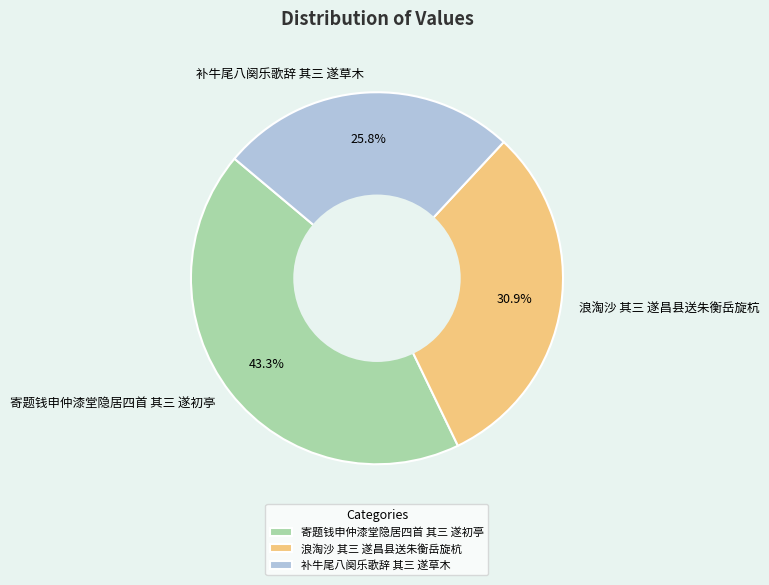

Is the sum of 浪淘沙 其三 遂昌县送朱衡岳旋杭 and 补牛尾八阕乐歌辞 其三 遂草木 greater than half?

Yes